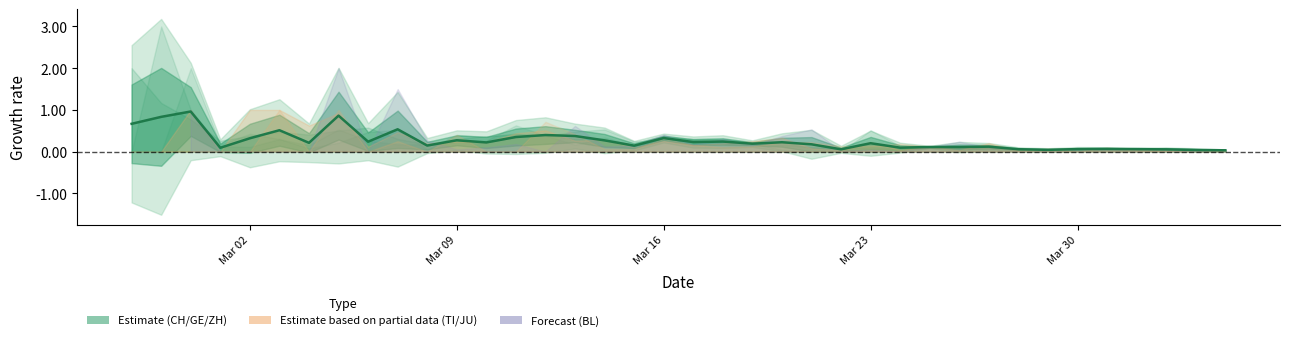

Count the values in the range 0 to 1.

38